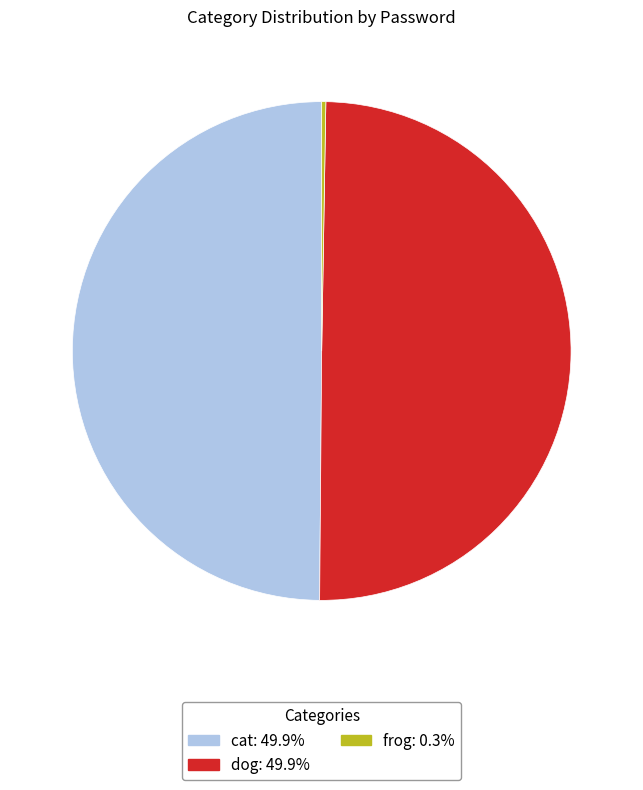

What is the ratio of the value at cat: 49.9% to the value at dog: 49.9%?

1.0